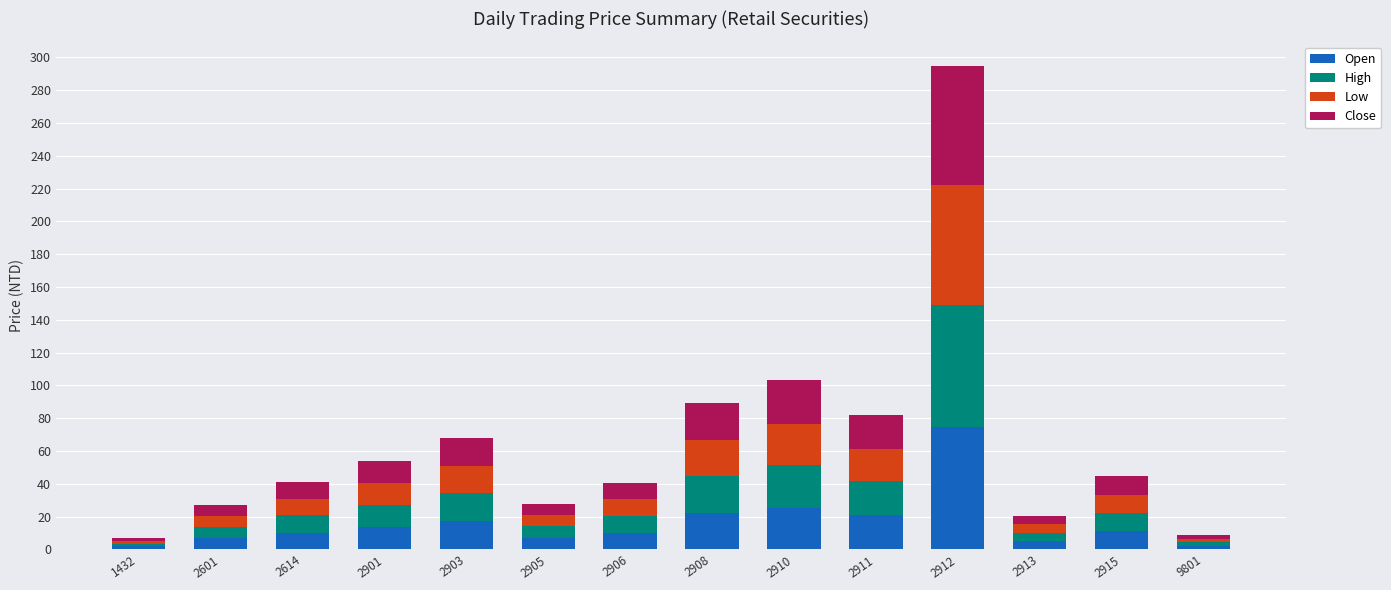

What is the average value of the Open series?

16.3